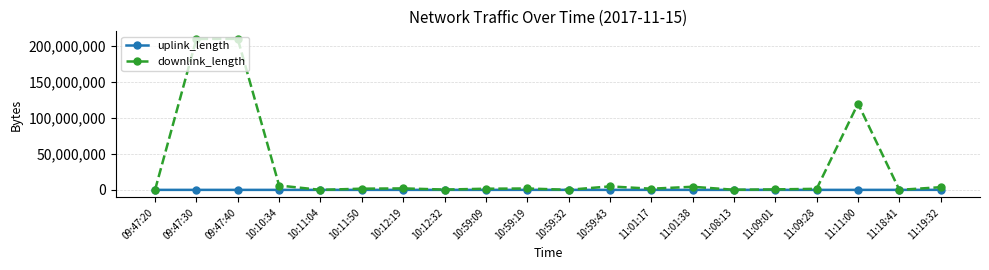

What is the sum of all downlink_length values?

570784527